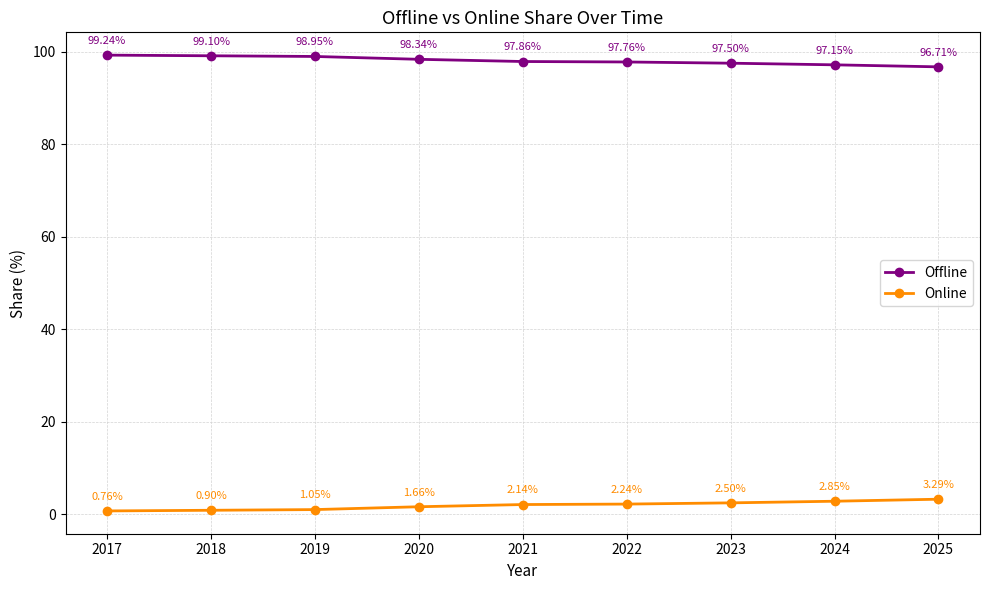

True or false: Offline and Online intersect in this chart.

False